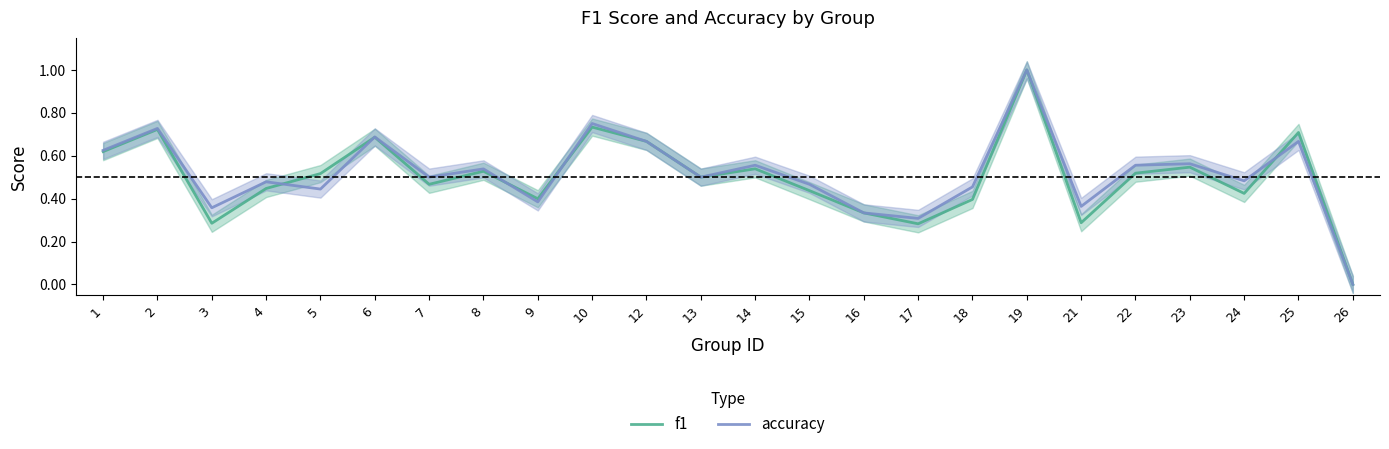

Reading left to right, what are all the values shown in this chart?

f1: 0.6	0.7	0.3	0.4	0.5	0.7	0.5	0.5	0.4	0.7	0.7	0.5	0.5	0.4	0.3	0.3	0.4	1.0	0.3	0.5	0.5	0.4	0.7	0.0
accuracy: 0.6	0.7	0.4	0.5	0.4	0.7	0.5	0.5	0.4	0.8	0.7	0.5	0.6	0.5	0.3	0.3	0.5	1.0	0.4	0.6	0.6	0.5	0.7	0.0